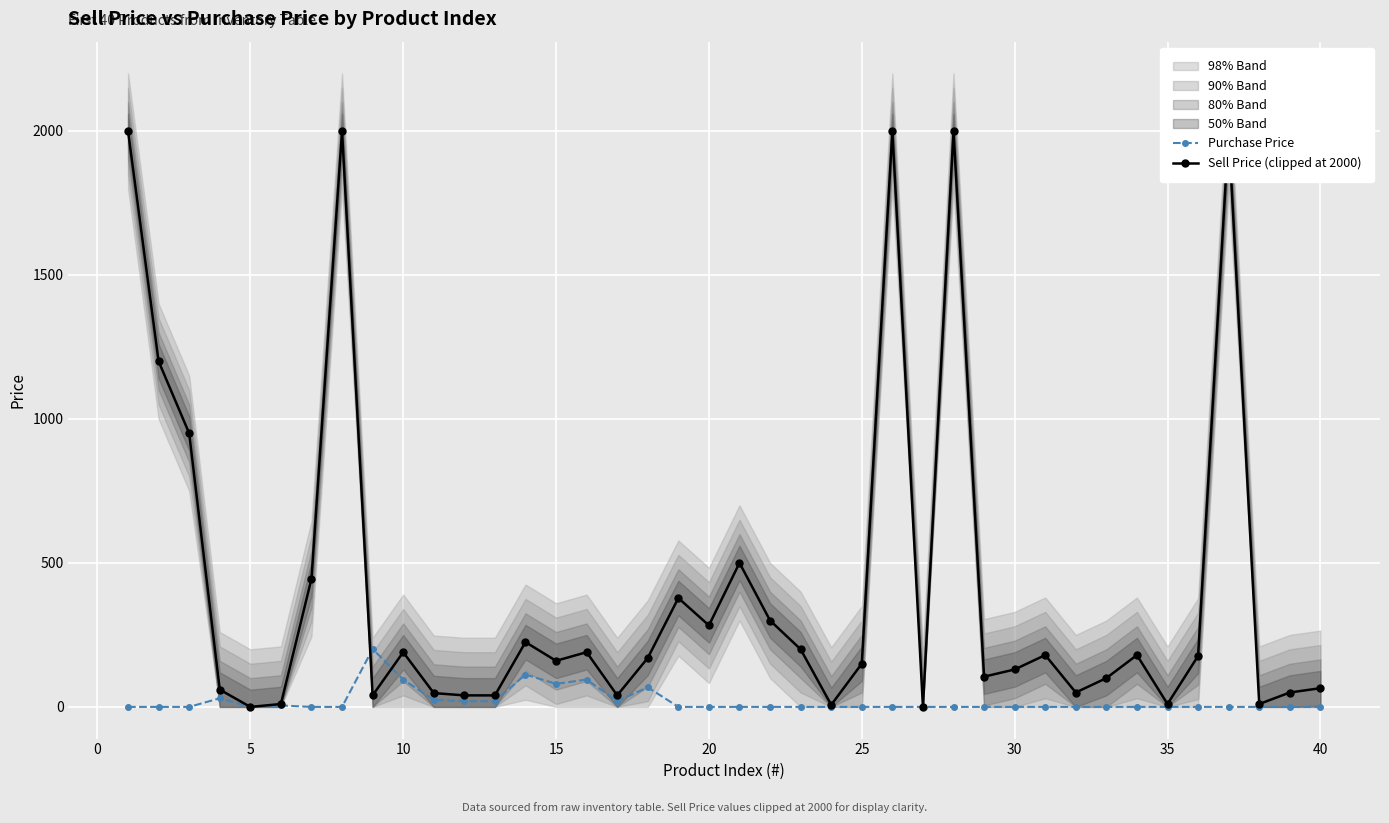

Reading left to right, transcribe all the data shown in this chart.

Purchase Price: 0.0	0.0	0.0	30.0	0.0	5.0	0.0	0.0	201.0	95.0	24.0	20.0	20.0	112.5	80.0	95.0	20.0	68.0	0.0	0.0	0.0	0.0	0.0	0.0	0.0	0.0	0.0	0.0	0.0	0.0	0.0	0.0	0.0	0.0	0.0	0.0	0.0	0.0	0.0	0.0
Sell Price (clipped at 2000): 2000.0	1200.0	950.0	60.0	0.0	10.0	445.0	2000.0	40.0	190.0	48.0	40.0	40.0	225.0	160.0	190.0	40.0	170.0	378.0	283.0	500.0	300.0	200.0	7.0	150.0	2000.0	0.0	2000.0	105.0	130.0	180.0	50.0	100.0	180.0	10.0	177.0	2000.0	10.0	50.0	65.0